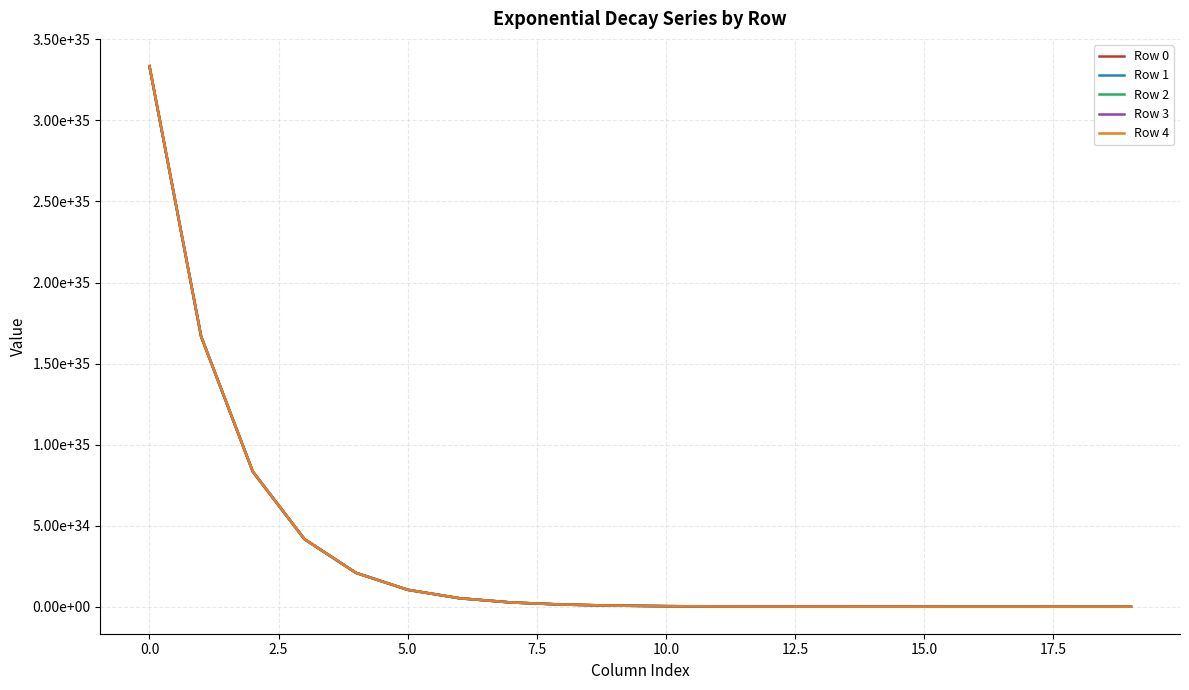

Does the chart display data point markers on the line(s)?

No